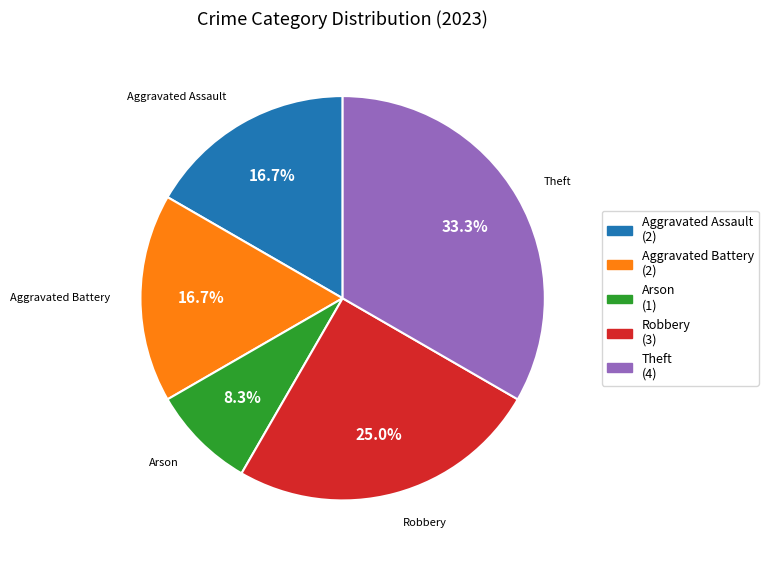

Approximately how many times larger is the value at Aggravated Assault (2) compared to Arson (1)?

2.0